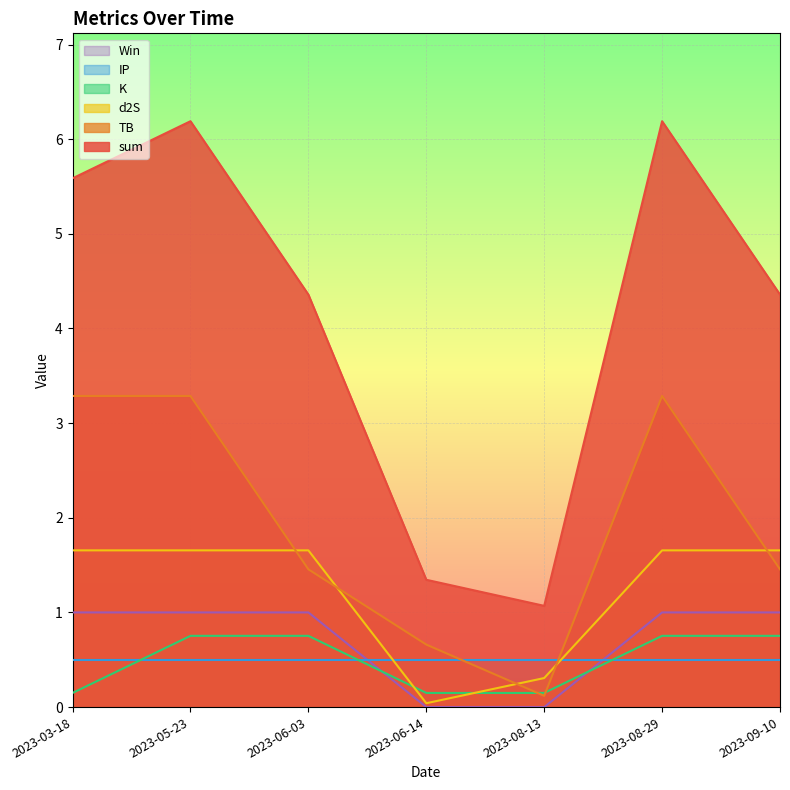

Which series has the largest range (max minus min)?

sum